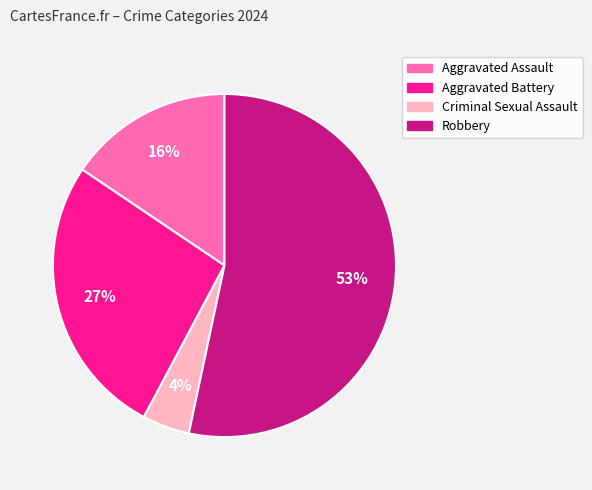

Which has a higher value, Robbery or Aggravated Battery?

Robbery